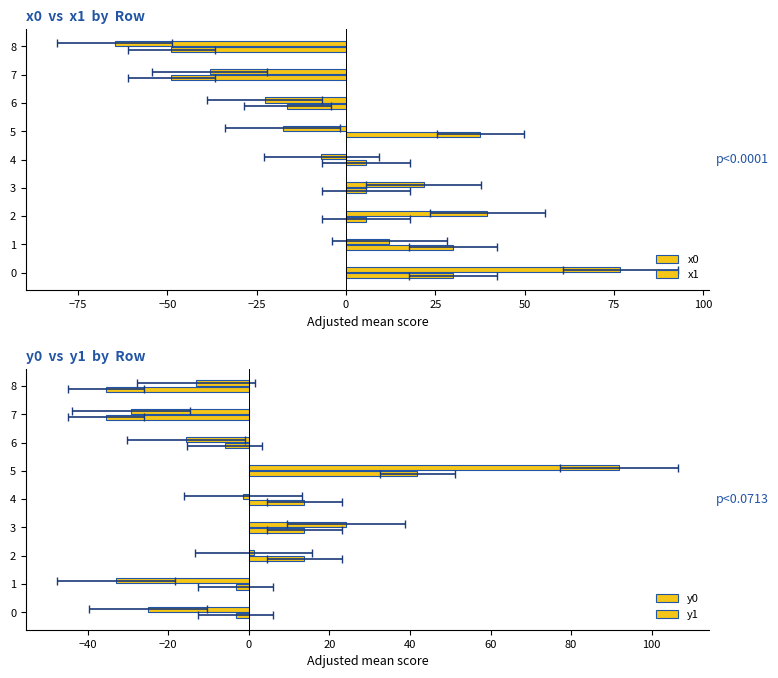

Reading left to right, what are all the values shown in this chart?

x0: 30.0	30.0	5.6	5.6	5.6	37.6	-16.5	-48.9	-48.9
x1: 76.8	12.1	39.5	21.8	-6.9	-17.7	-22.7	-38.1	-64.8
y0: -3.3	-3.3	13.8	13.8	13.8	41.8	-5.9	-35.4	-35.4
y1: -25.0	-33.0	1.2	24.2	-1.4	91.9	-15.5	-29.3	-13.1